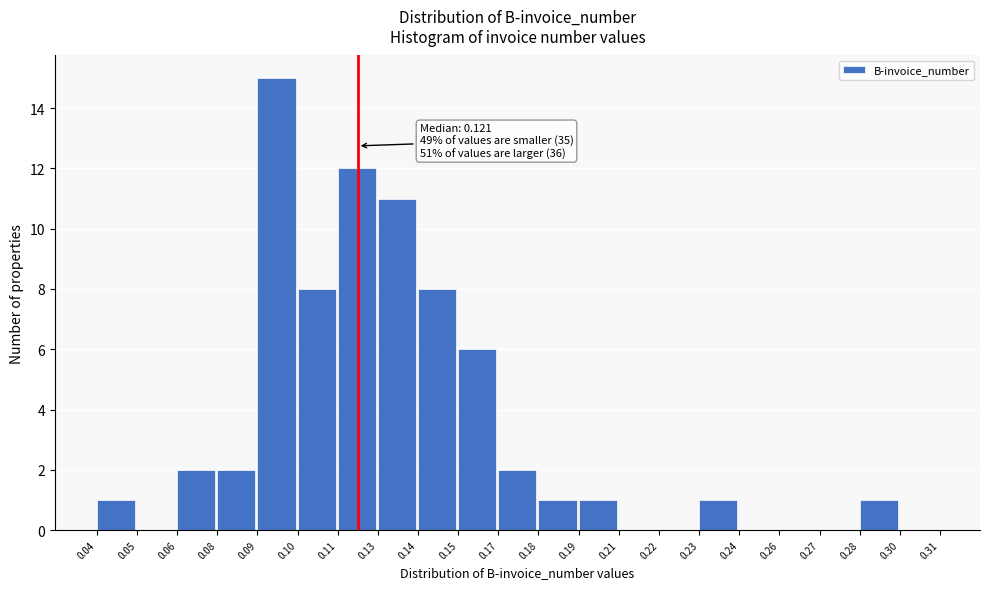

Reading left to right, list all the values displayed in this chart.

0.04=1	0.05=0	0.06=2	0.08=2	0.09=15	0.10=8	0.11=12	0.13=11	0.14=8	0.15=6	0.17=2	0.18=1	0.19=1	0.21=0	0.22=0	0.23=1	0.24=0	0.26=0	0.27=0	0.28=1	0.30=0